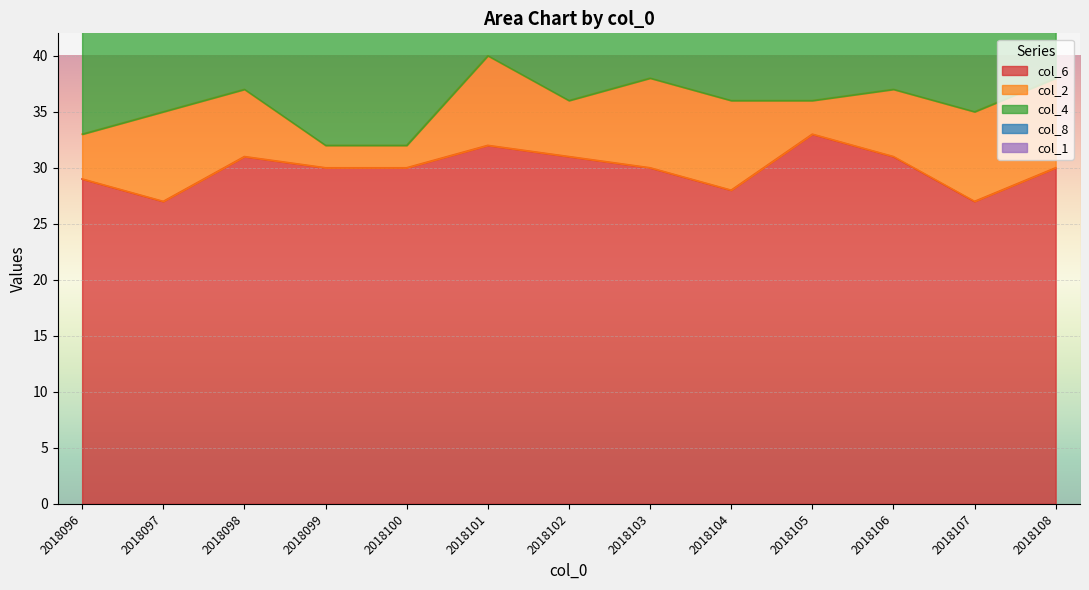

At which label does col_6 first exceed 30?

2018098